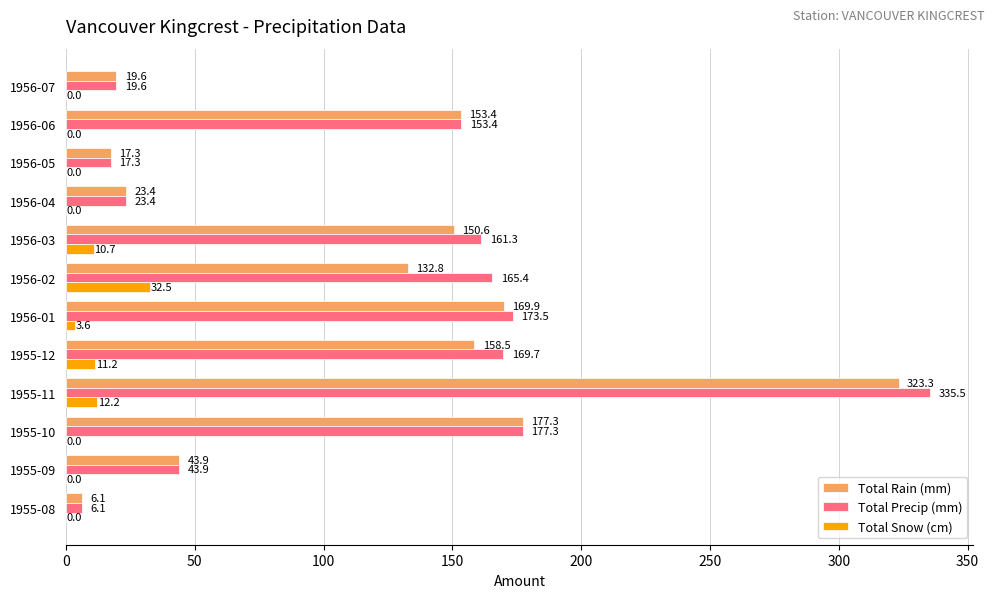

What is the maximum value for Total Rain (mm)?

323.3